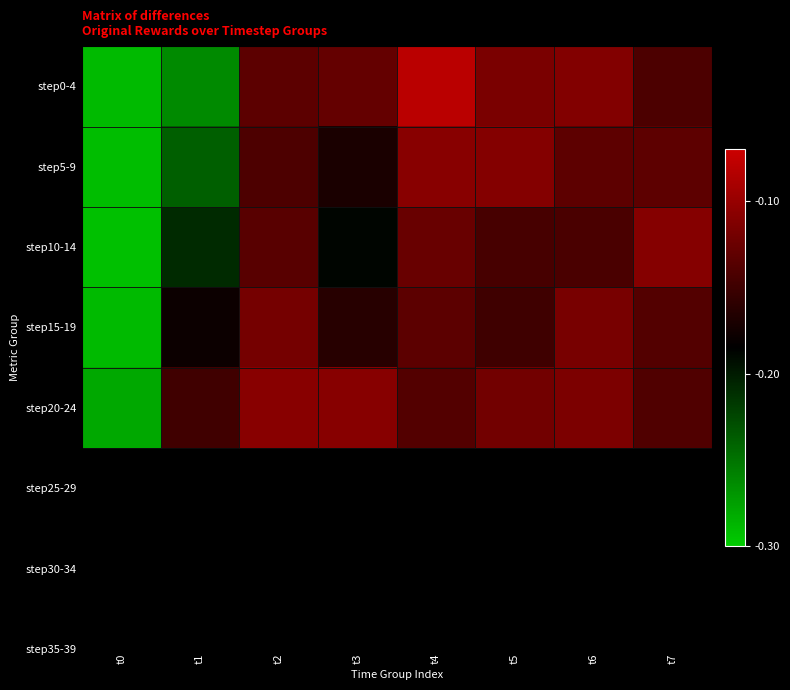

Reading left to right, what are all the values shown in this chart?

step0-4: t0=-0.3	t1=-0.3	t2=-0.1	t3=-0.1	t4=-0.1	t5=-0.1	t6=-0.1	t7=-0.1
step5-9: t0=-0.3	t1=-0.2	t2=-0.1	t3=-0.2	t4=-0.1	t5=-0.1	t6=-0.1	t7=-0.1
step10-14: t0=-0.3	t1=-0.2	t2=-0.1	t3=-0.2	t4=-0.1	t5=-0.1	t6=-0.1	t7=-0.1
step15-19: t0=-0.3	t1=-0.2	t2=-0.1	t3=-0.2	t4=-0.1	t5=-0.1	t6=-0.1	t7=-0.1
step20-24: t0=-0.3	t1=-0.1	t2=-0.1	t3=-0.1	t4=-0.1	t5=-0.1	t6=-0.1	t7=-0.1